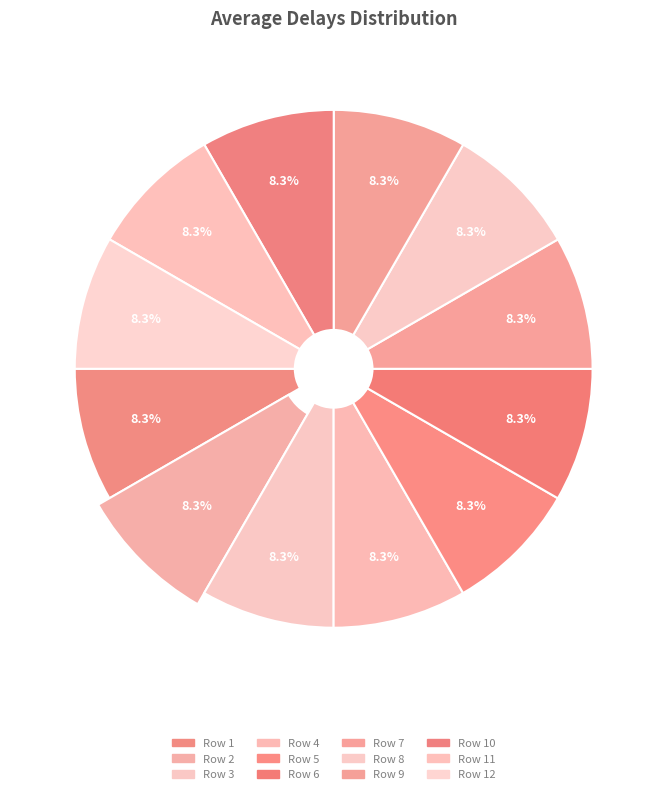

What is the total percentage of Row 7 and Row 9?

16.7%